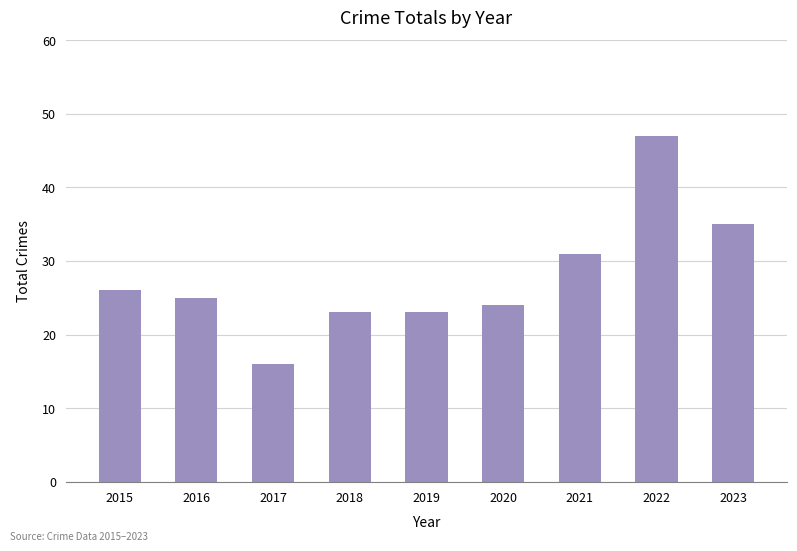

What is the greatest value displayed?

47